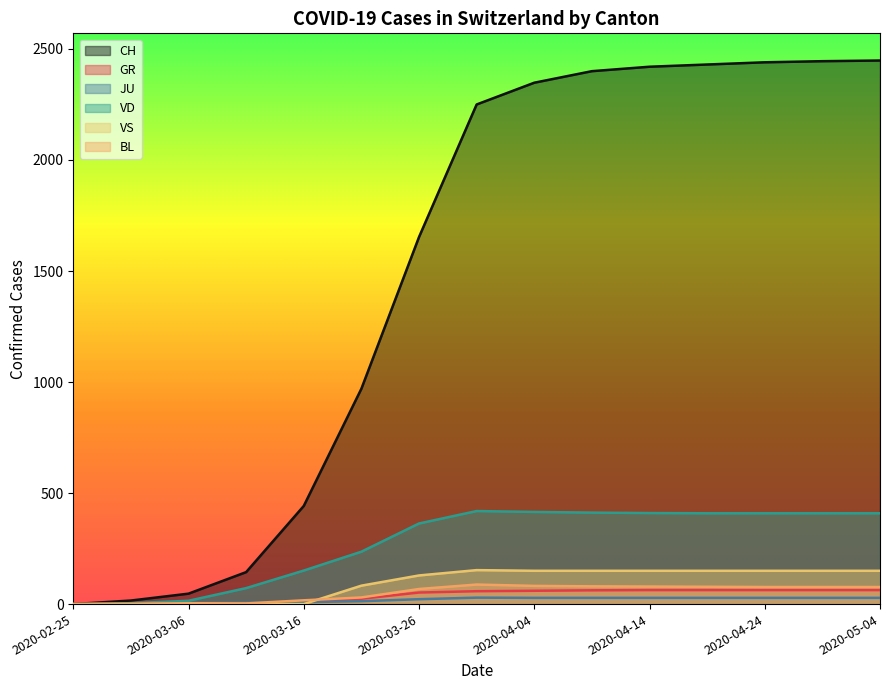

What is the greatest value displayed?

2448